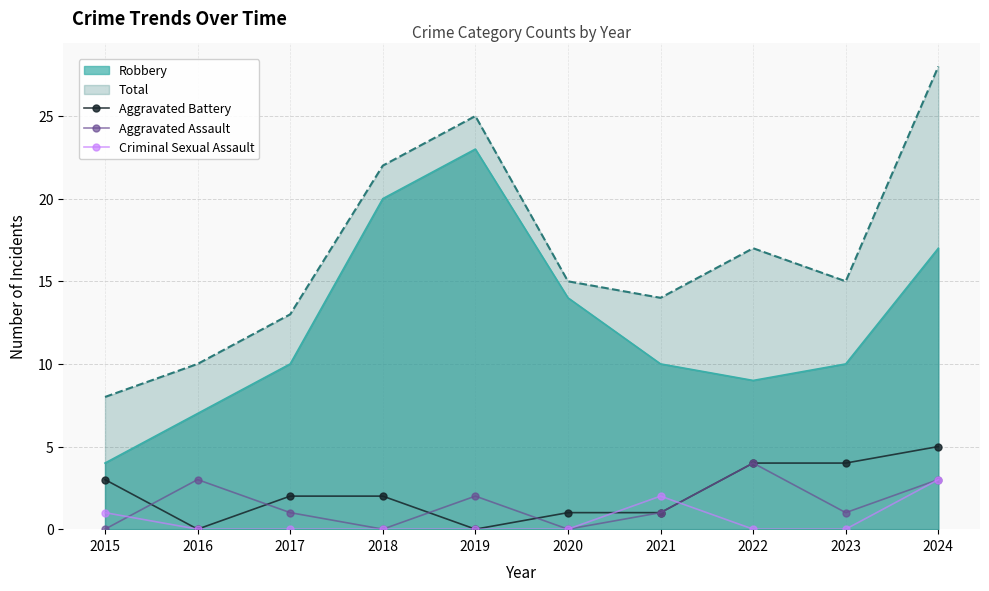

What are all the series names shown in the legend?

Robbery, Total, Aggravated Battery, Aggravated Assault, Criminal Sexual Assault